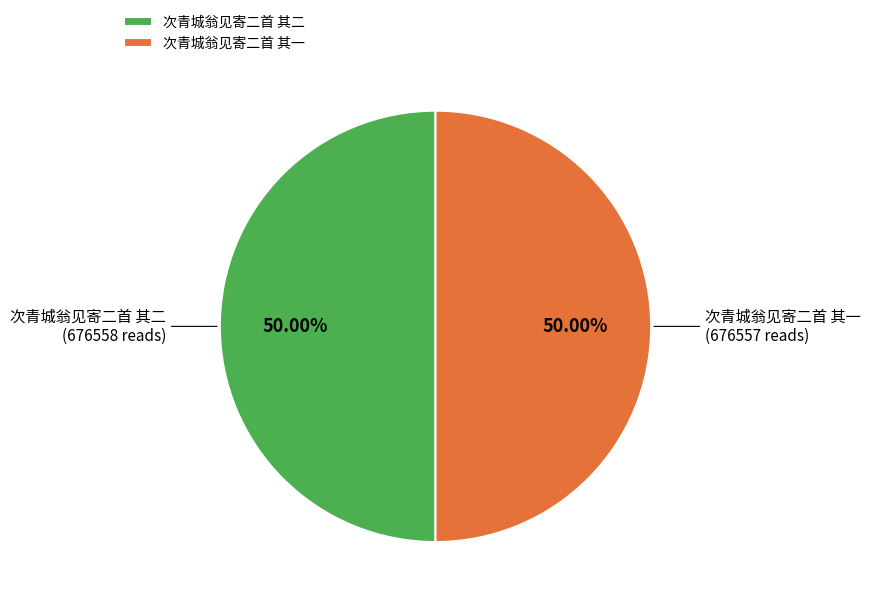

To the nearest percent, what portion does 次青城翁见寄二首 其一 represent?

50%